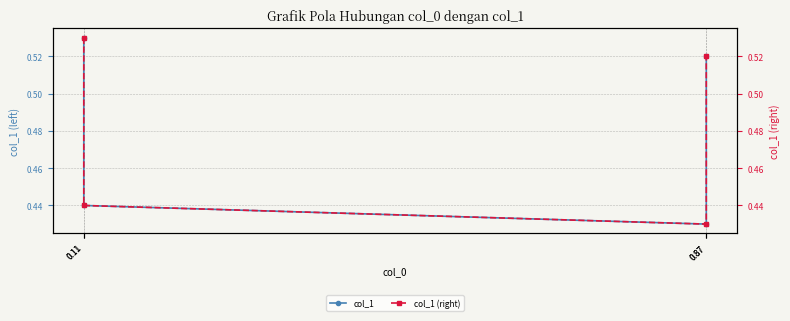

List the series in order of their peak value, lowest first.

col_1, col_1 (right)